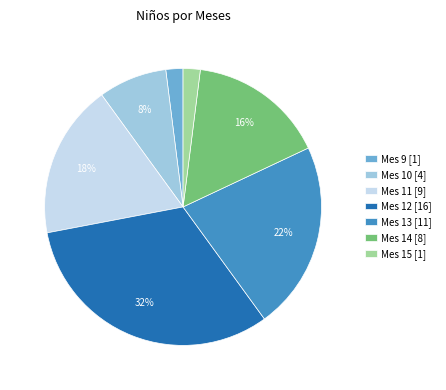

Which category has the biggest portion of the pie?

Mes 12 [16]